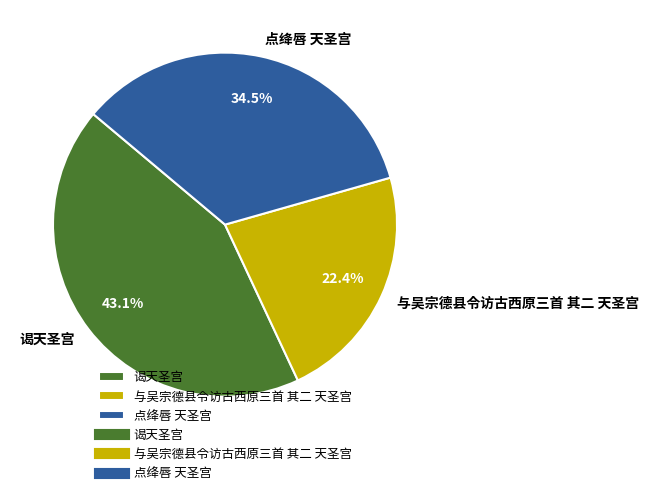

Rank the categories by value from lowest to highest.

与吴宗德县令访古西原三首 其二 天圣宫, 点绛唇 天圣宫, 谒天圣宫